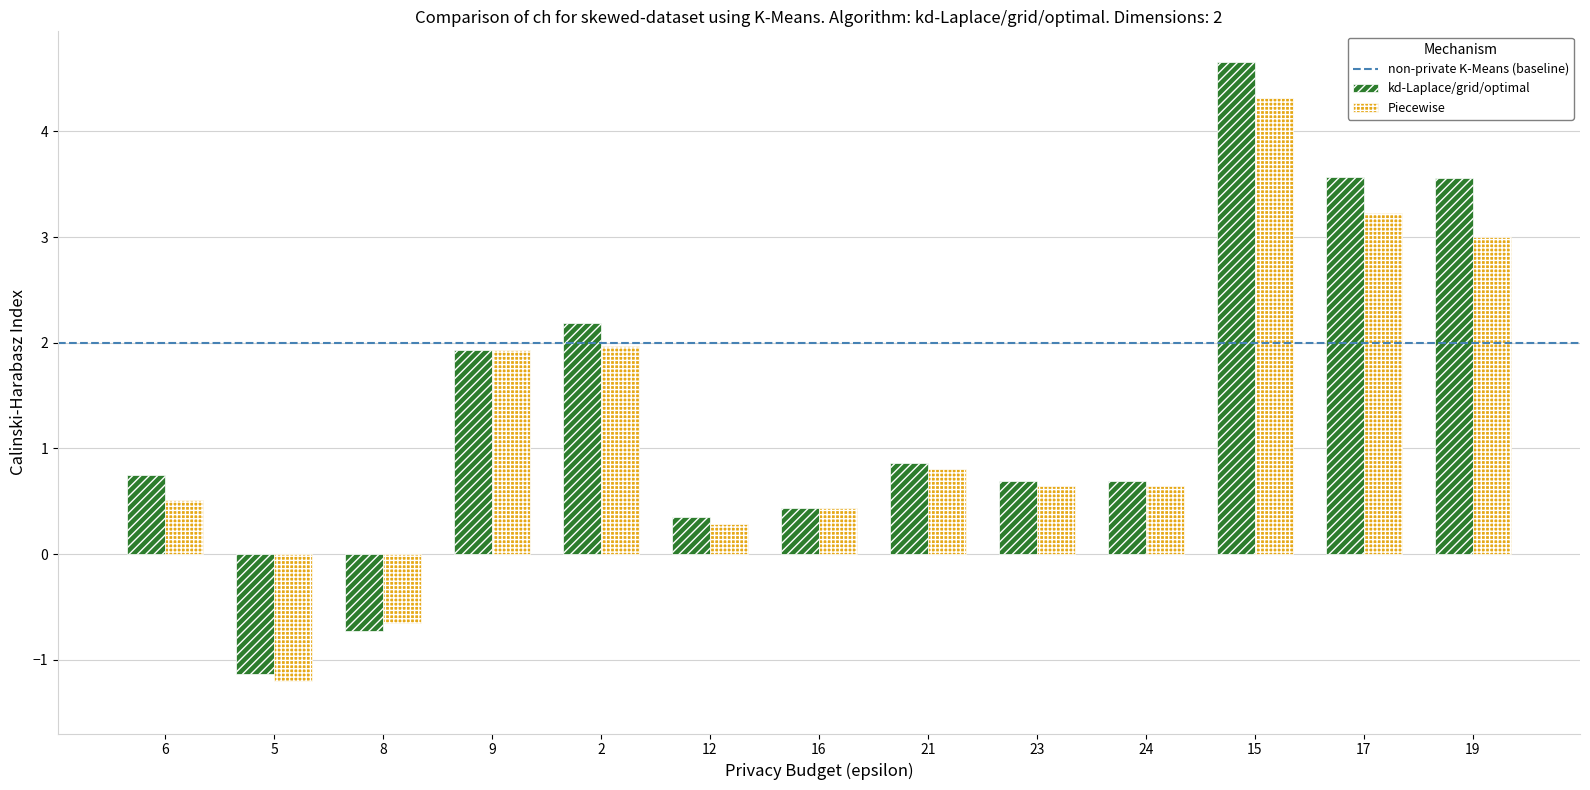

What is the sum of the kd-Laplace/grid/optimal values at 19 and 6?

4.3